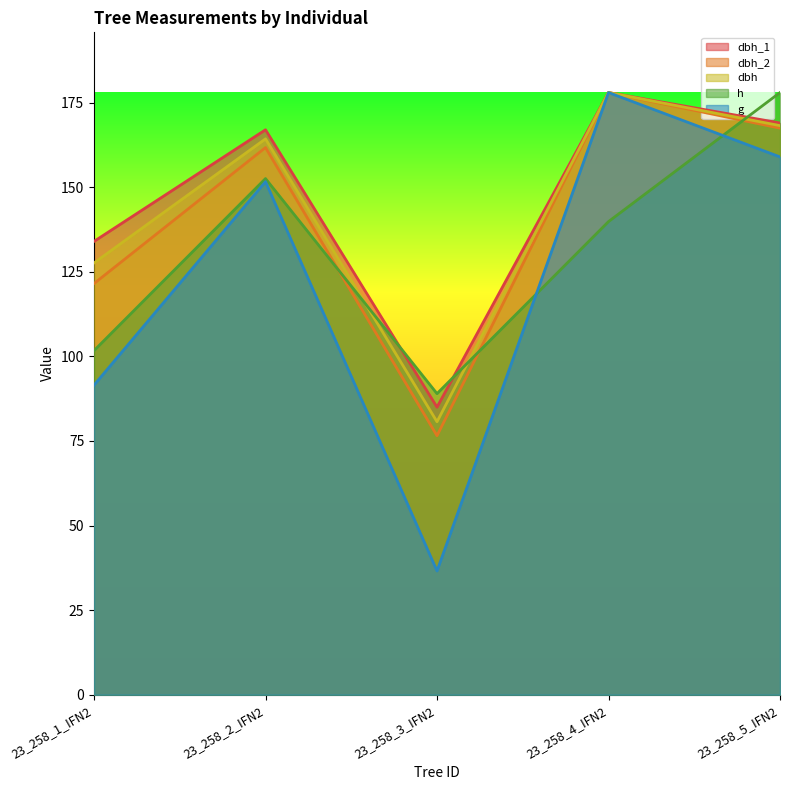

True or false: g and dbh_1 cross at least once.

False